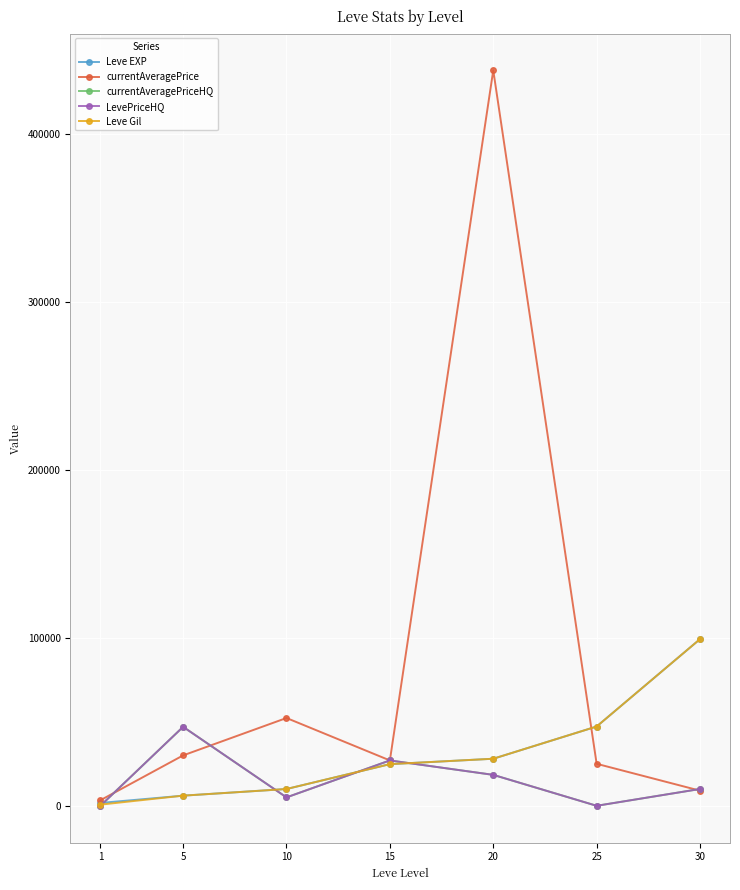

Where does the currentAveragePrice series first go above 27000?

5